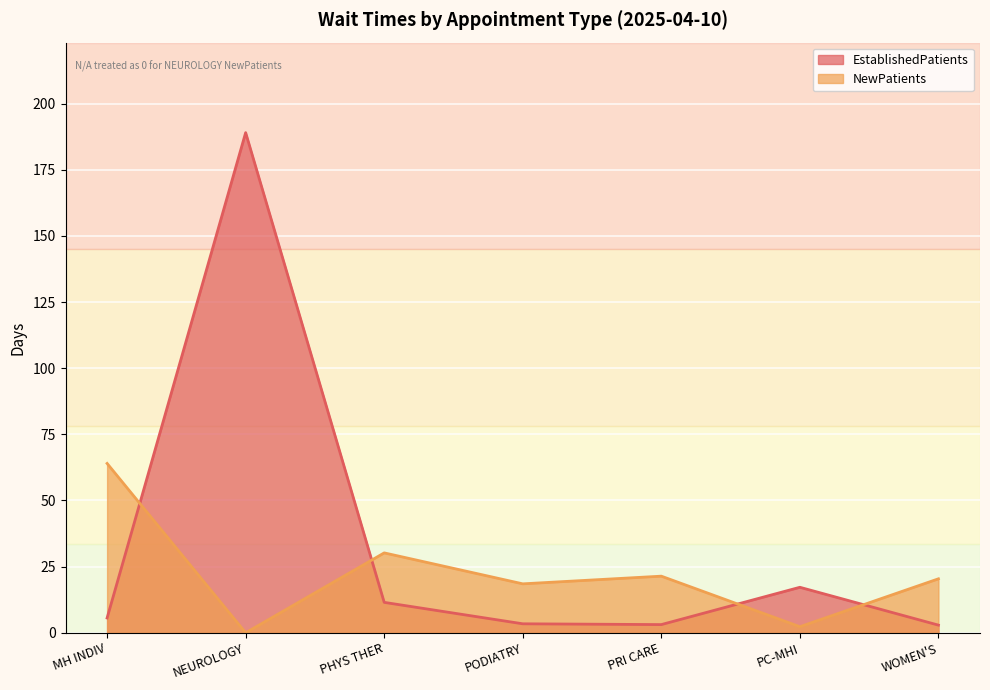

How many interior local valleys does the EstablishedPatients series have?

1